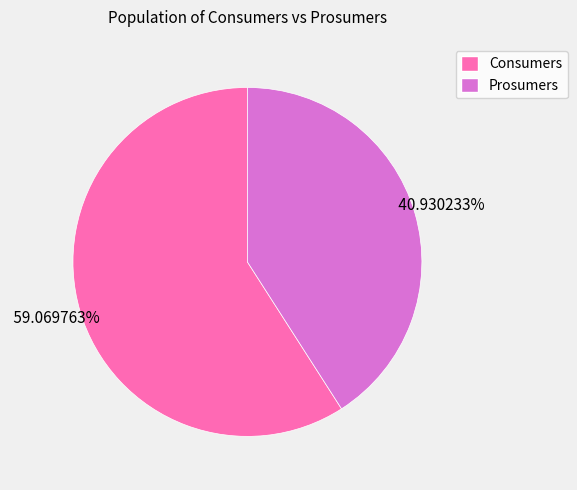

Count the number of slices in the pie.

2